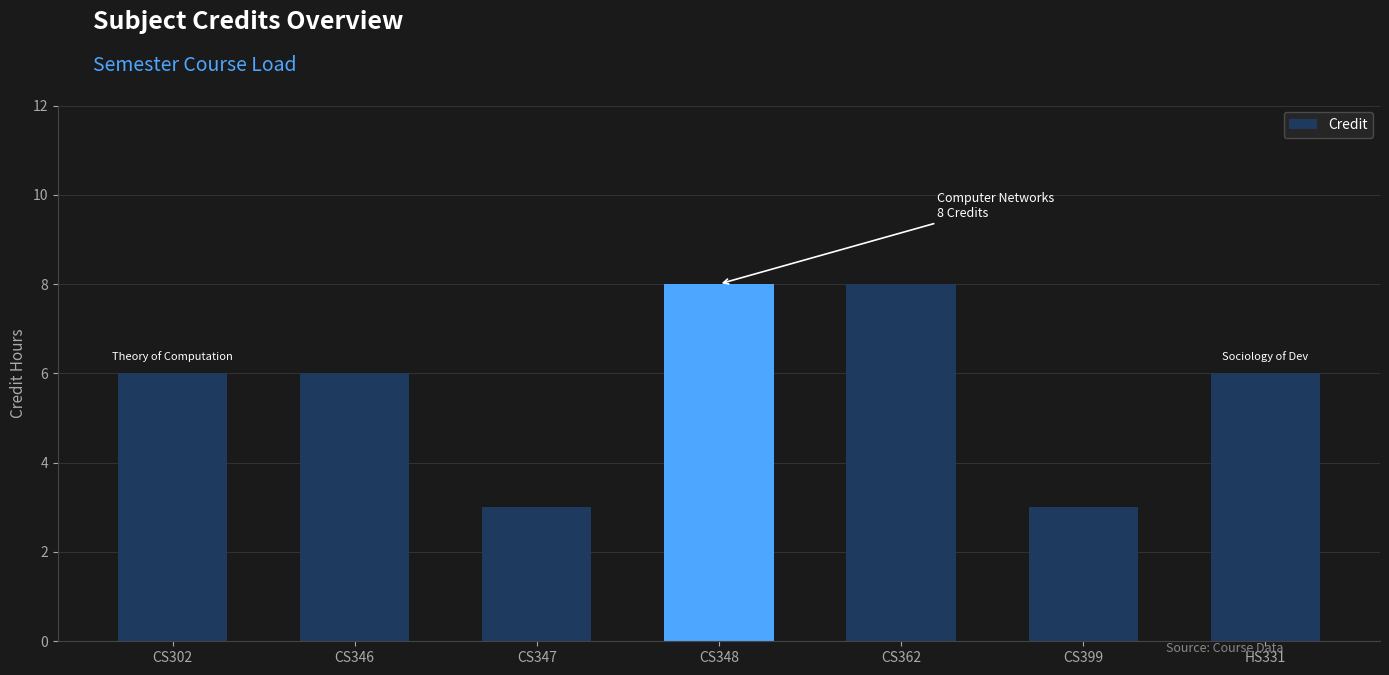

How many values are between 3 and 8?

7